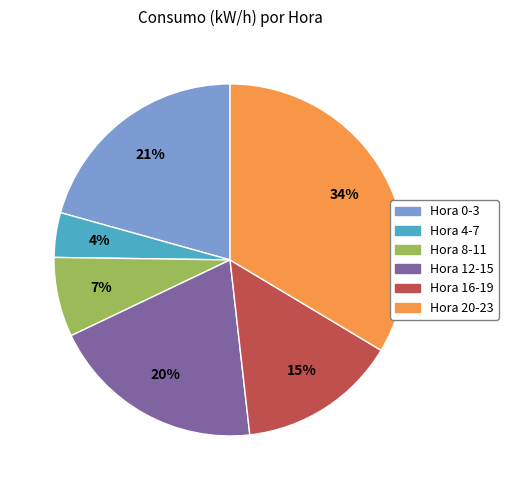

Is there a majority slice in this chart?

No